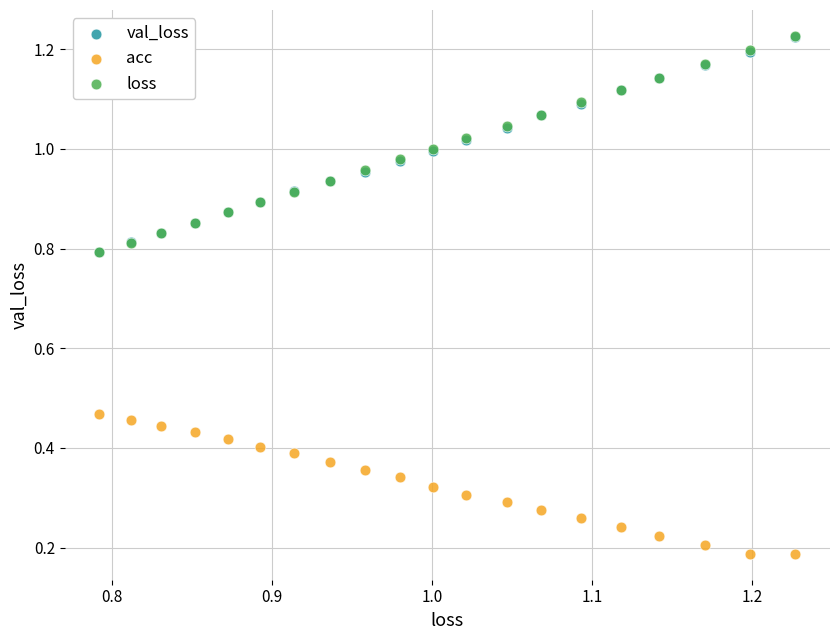

Which series reaches the minimum Y coordinate?

acc